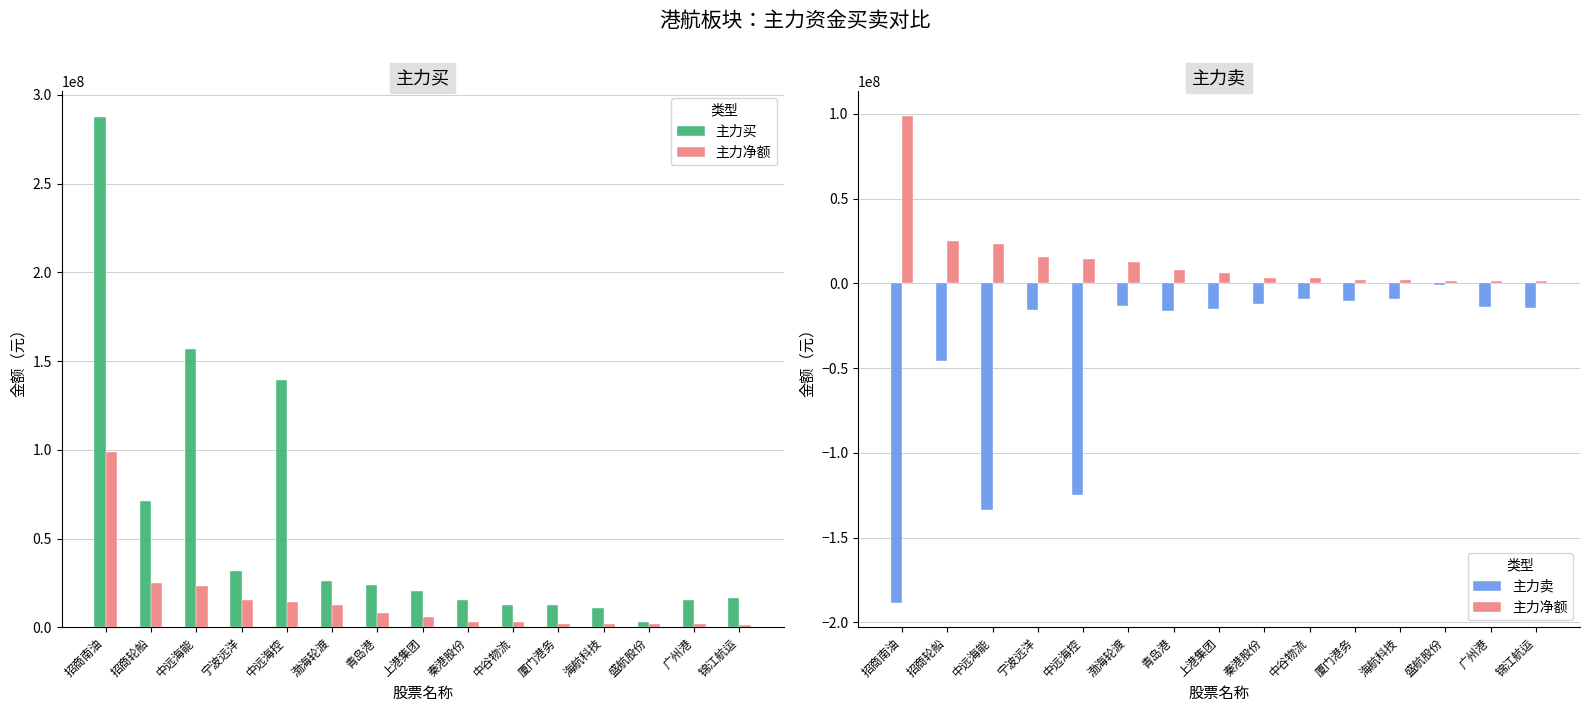

Rank the categories by 主力卖 value from highest to lowest.

盛航股份, 海航科技, 中谷物流, 厦门港务, 秦港股份, 渤海轮渡, 广州港, 锦江航运, 上港集团, 宁波远洋, 青岛港, 招商轮船, 中远海控, 中远海能, 招商南油